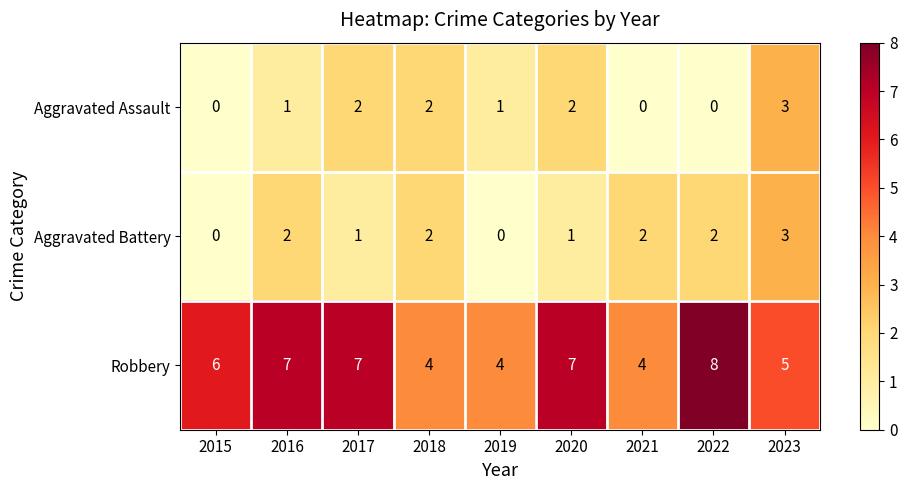

The value of Aggravated Battery at 2019 is 2. True or false?

False